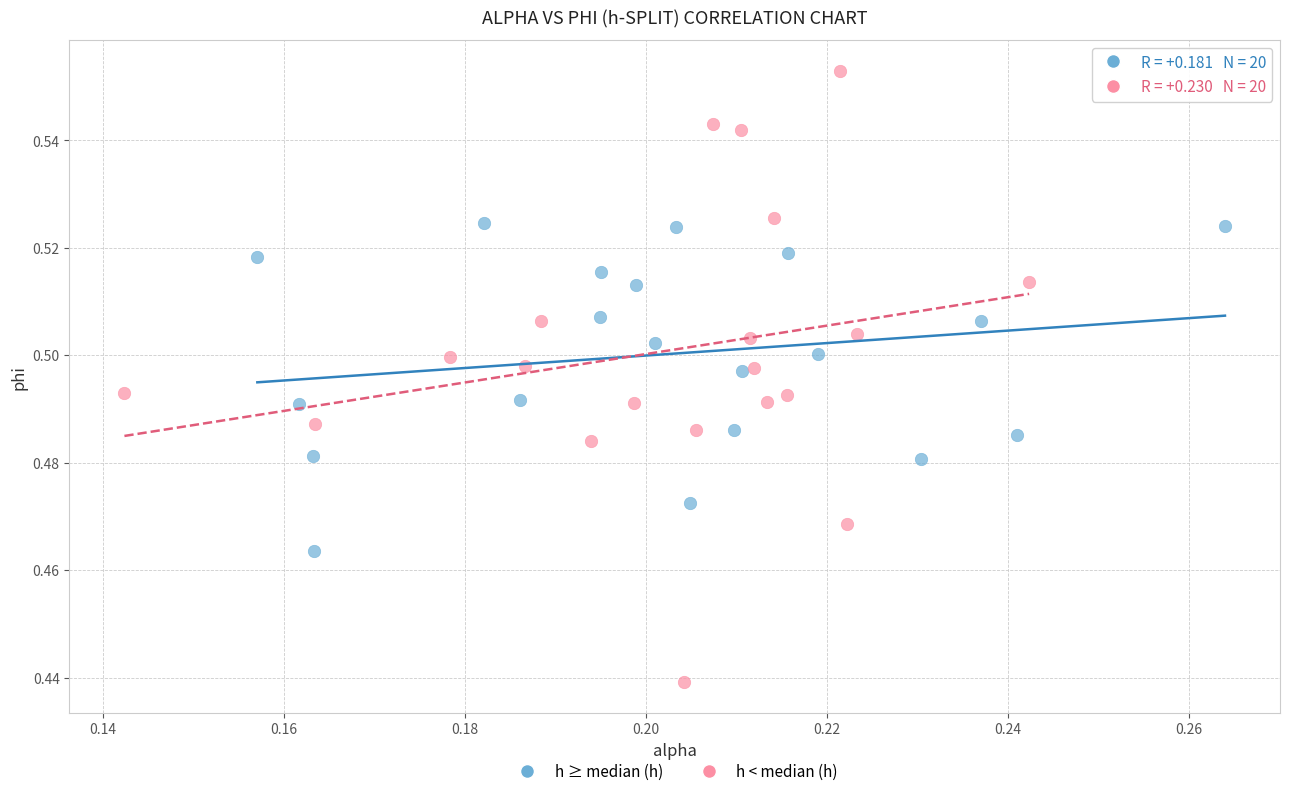

What are all the series names shown in the legend?

h ≥ median (h), h < median (h)